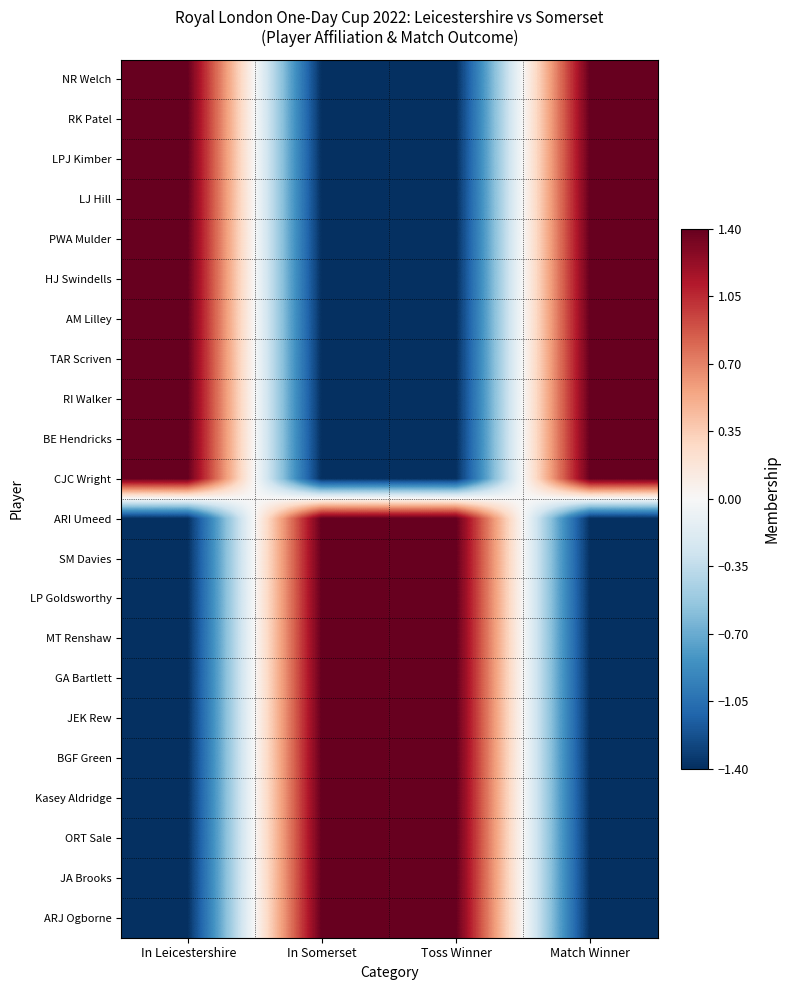

Which category has the highest value across all series?

In Leicestershire